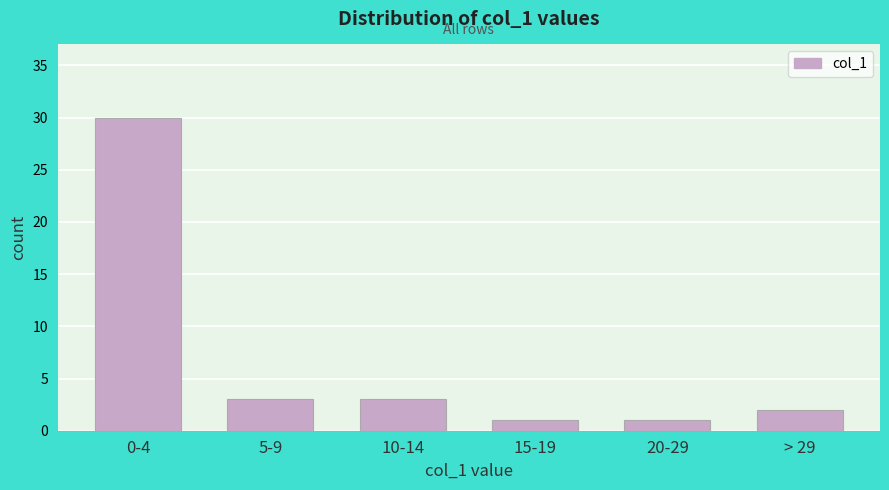

Reading left to right, list all the values displayed in this chart.

0-4=30	5-9=3	10-14=3	15-19=1	20-29=1	> 29=2